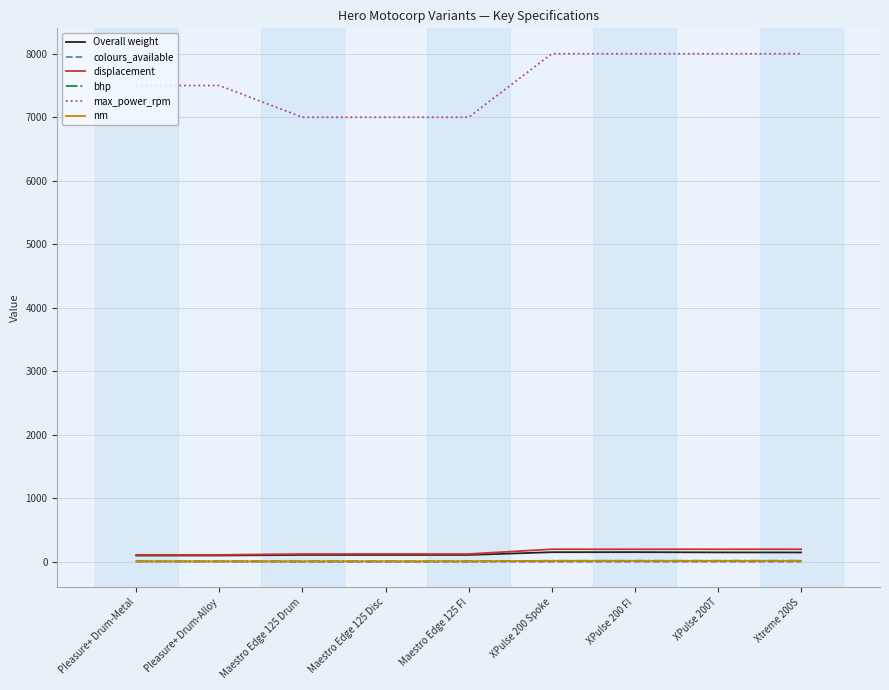

What is the maximum value shown in the chart?

8000.0